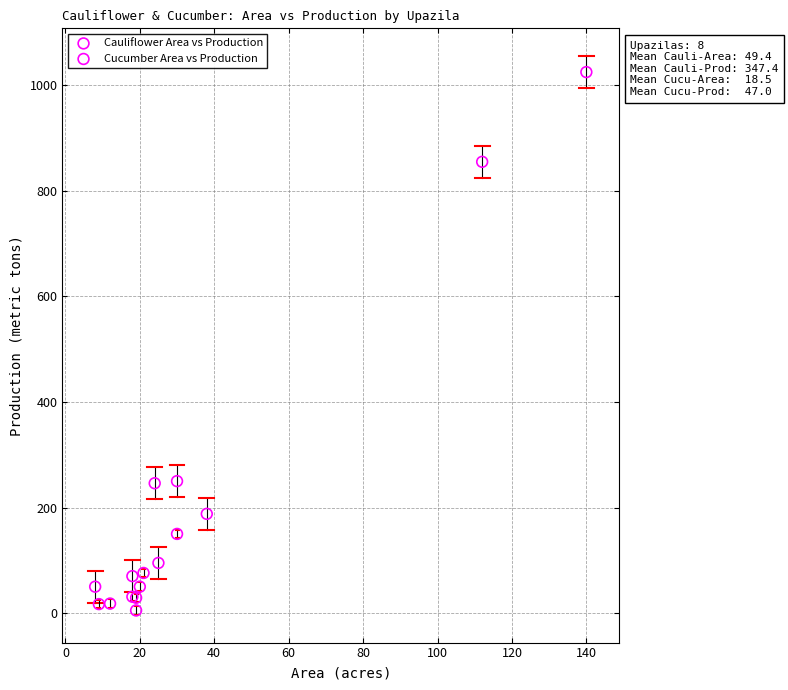

Which series has the widest spread of Y values?

Cauliflower Area vs Production